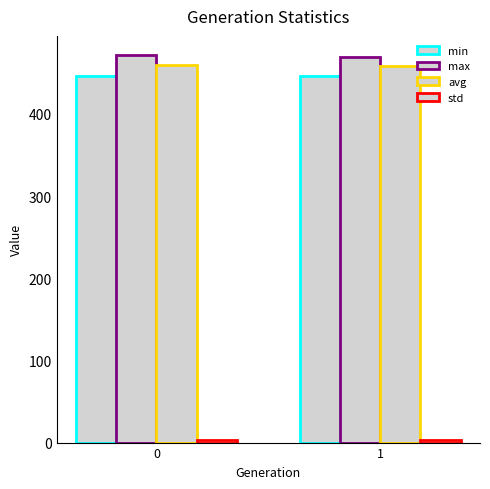

How many values in the max series exceed 471?

1